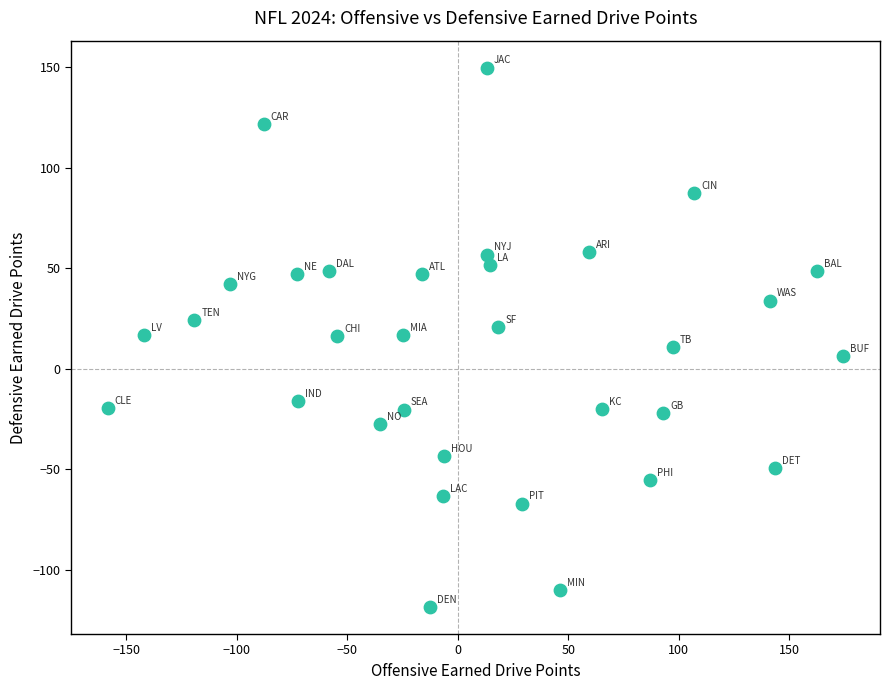

What is the range of X values (max minus min)?

332.8